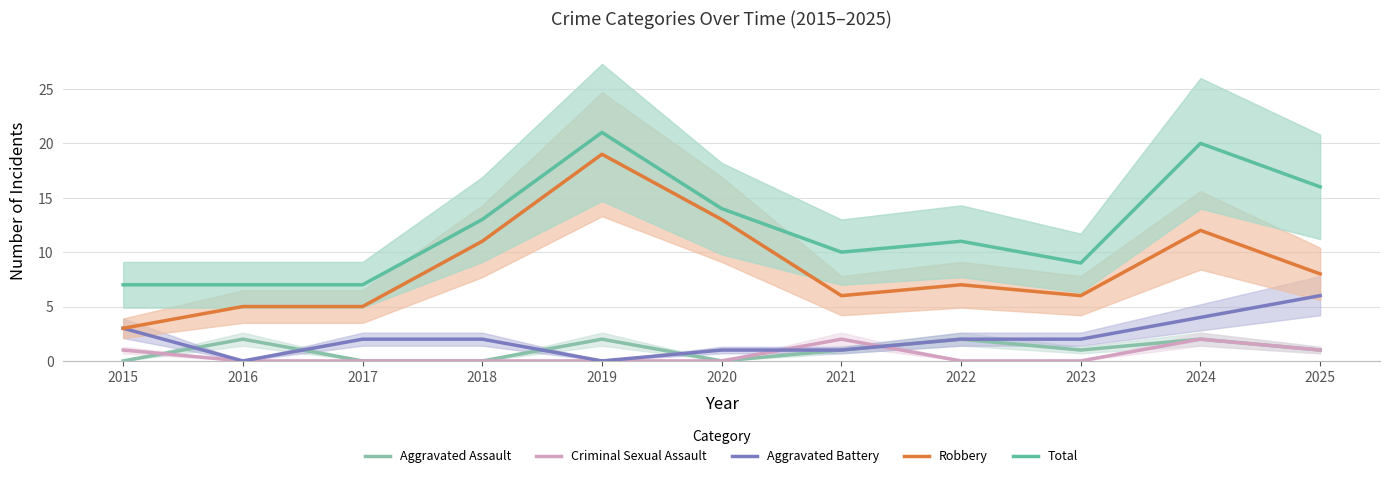

The Total series shows 14 at 2020. True or false?

True